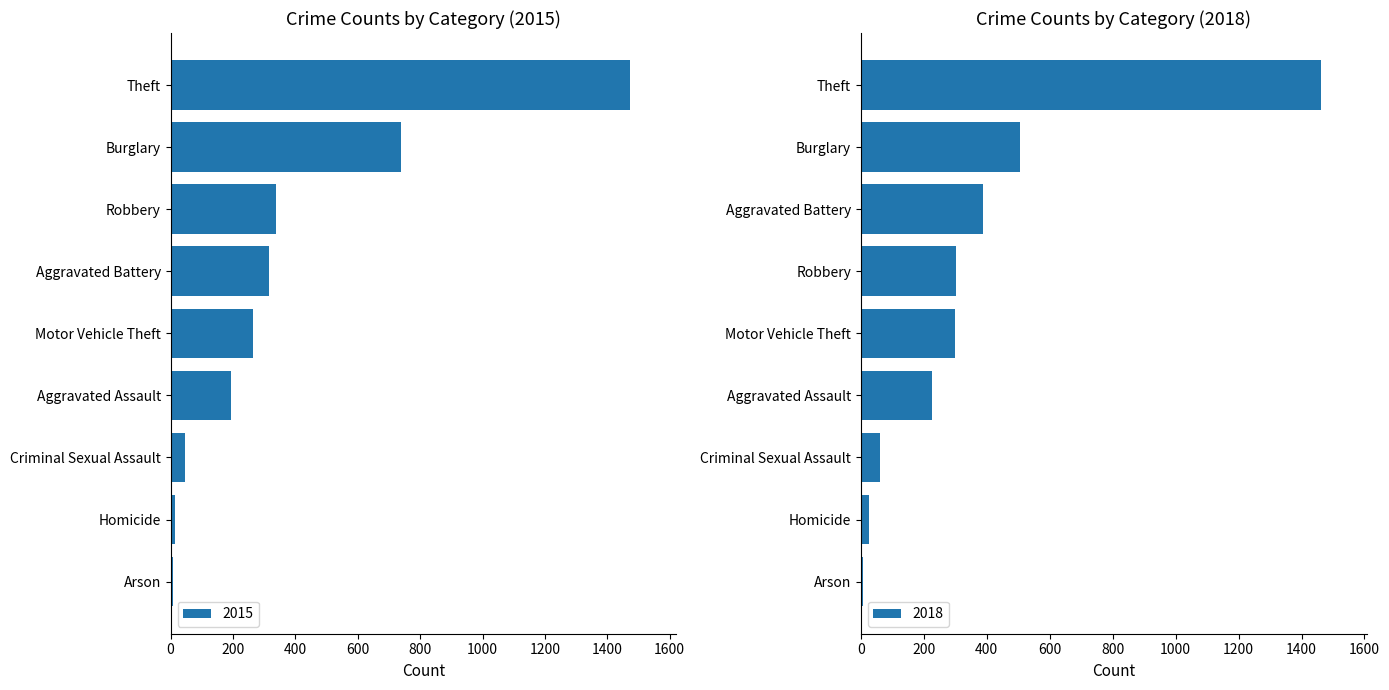

The 2015 series shows 105 at Motor Vehicle Theft. True or false?

False